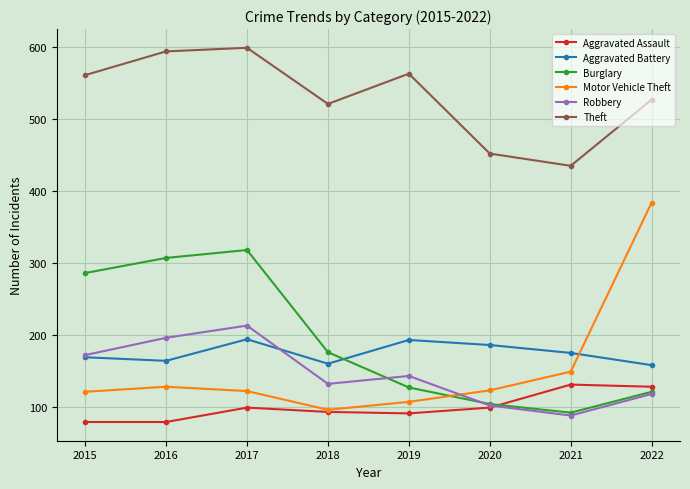

The value of Robbery at 2019 is 143. True or false?

True